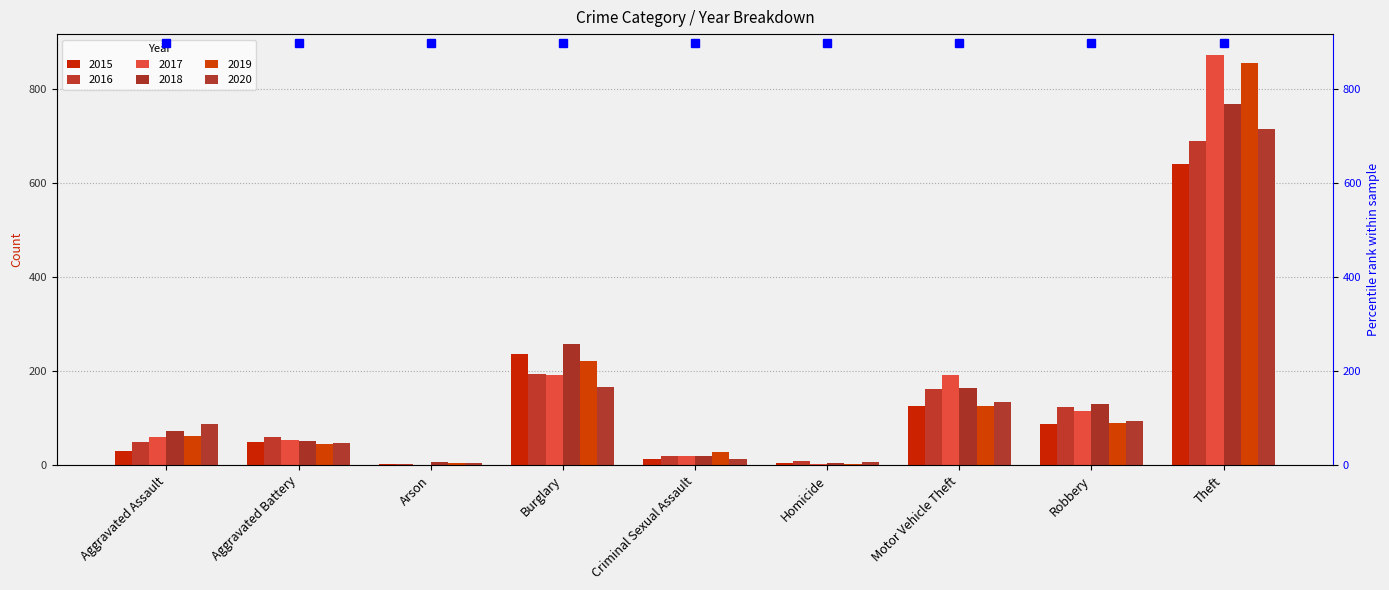

Reading left to right, transcribe all the data shown in this chart.

2015: 31	50	3	236	13	4	125	87	641
2016: 50	60	3	194	19	8	163	123	689
2017: 59	54	1	192	19	2	191	115	873
2018: 72	52	6	257	19	5	164	130	767
2019: 61	45	5	221	29	3	125	89	855
2020: 88	48	4	167	13	6	134	94	714